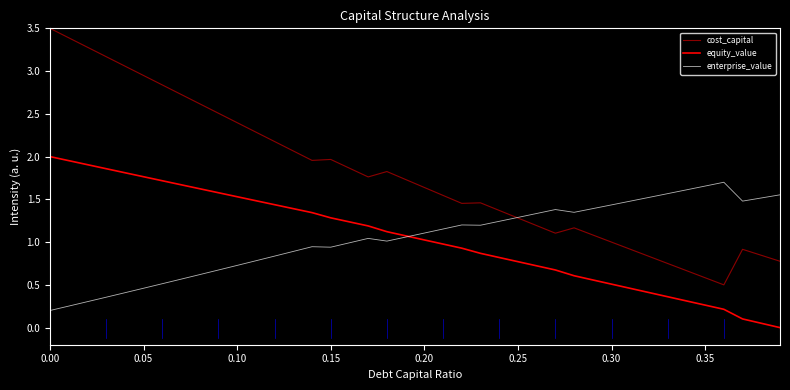

Which series has the largest range (max minus min)?

cost_capital